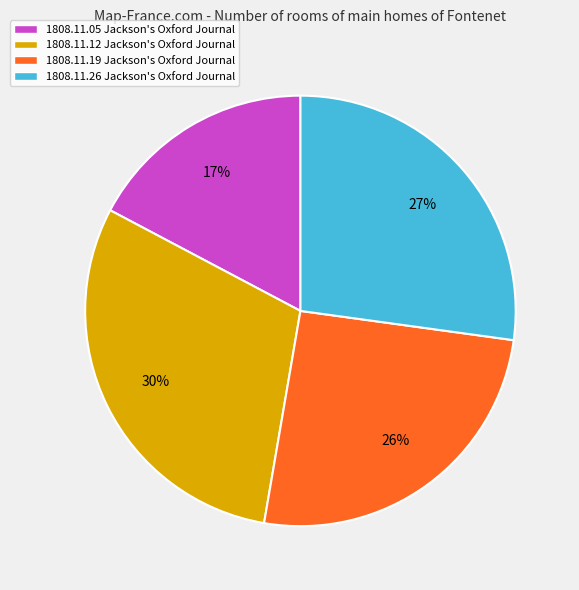

To the nearest percent, what is the average slice percentage?

25%